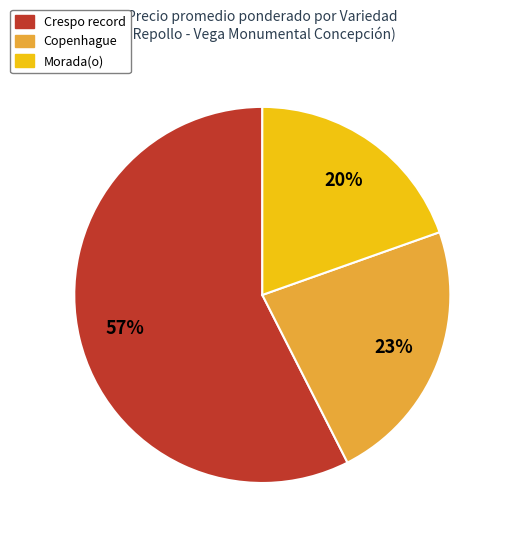

Do Copenhague and Crespo record together represent more than half of the pie?

Yes